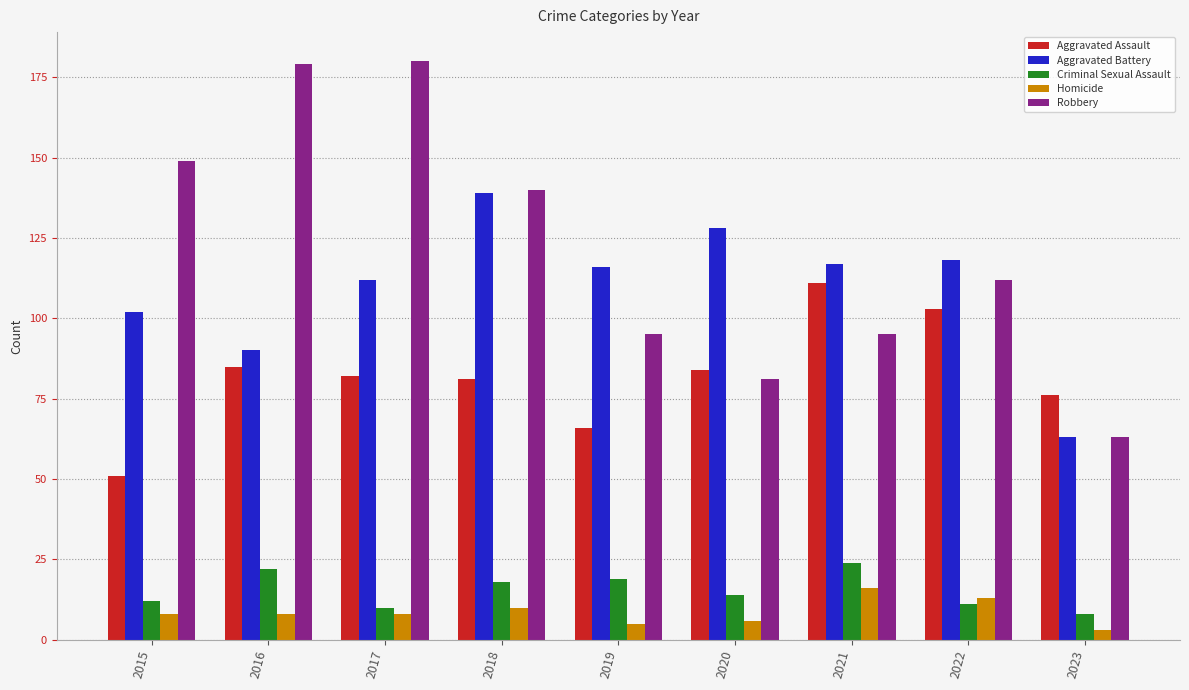

How many groups of bars are there?

9